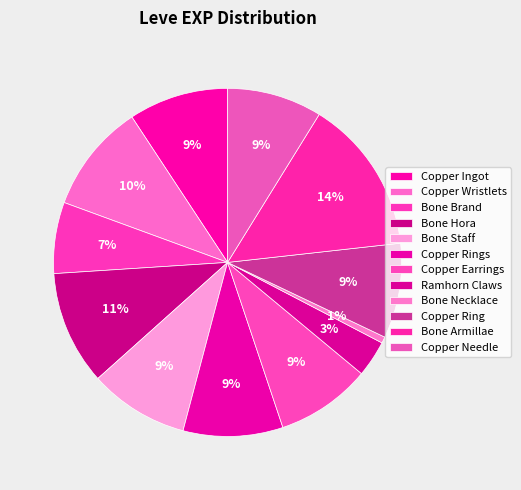

Count the number of slices in the pie.

12